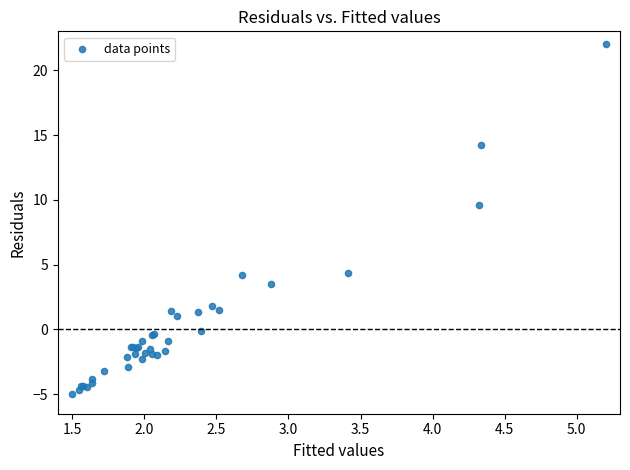

What Y value in the scatter plot is closest to 8?

9.6